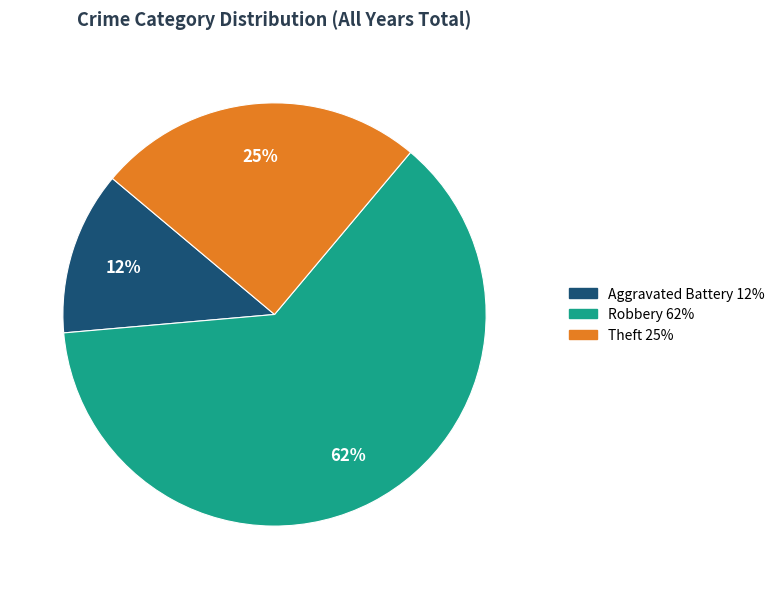

What is the smallest slice in the pie chart?

Aggravated Battery